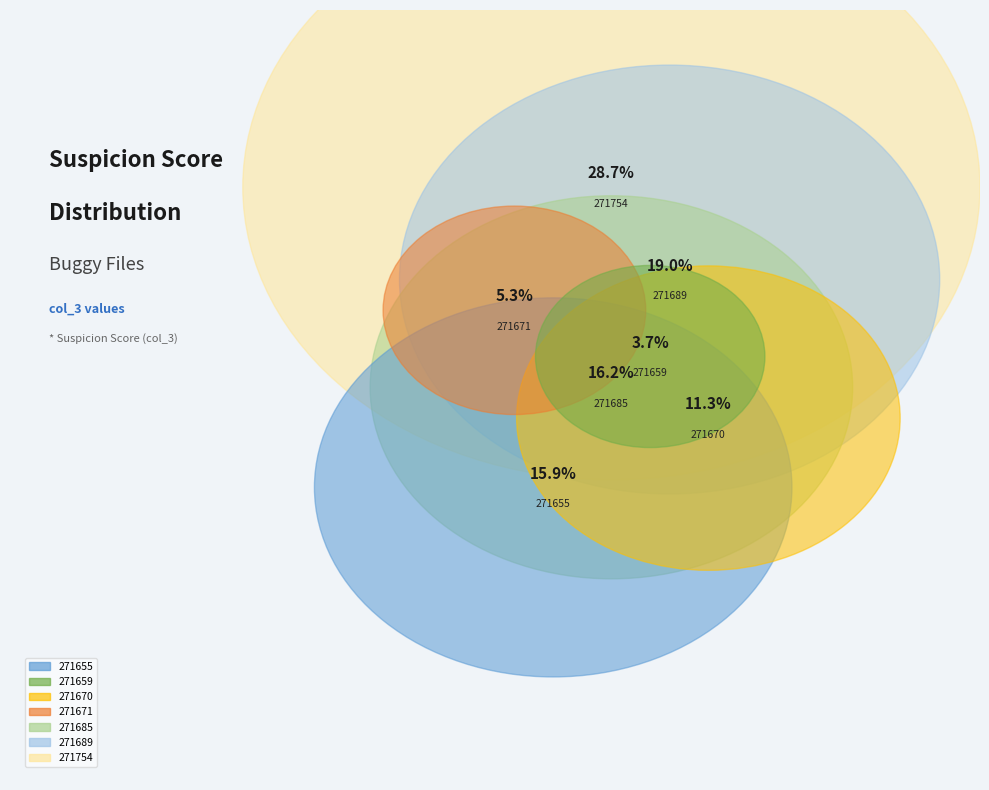

To the nearest percent, what portion does 271659_buggy.c represent?

4%